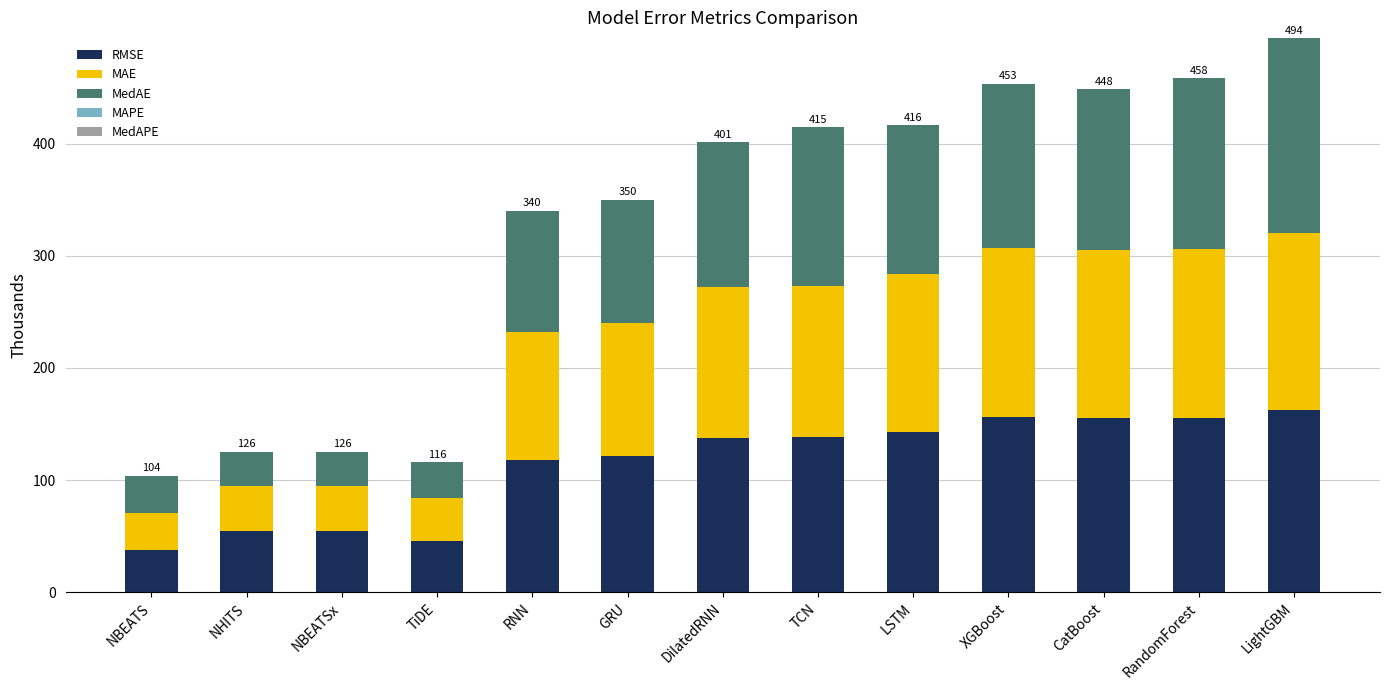

True or false: RMSE has a value of 117.8 at RNN.

True